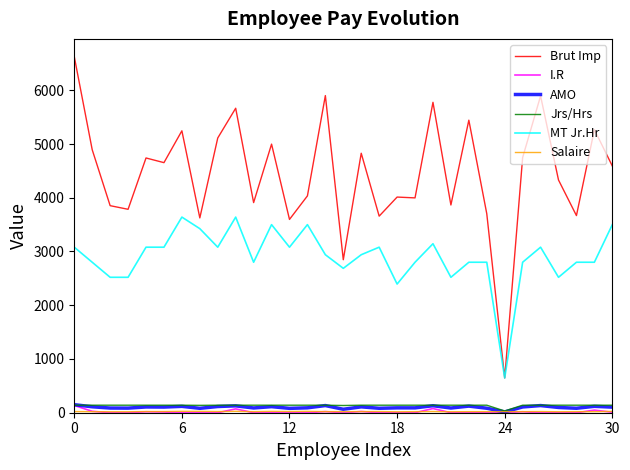

True or false: Brut Imp and Jrs/Hrs cross at least once.

False